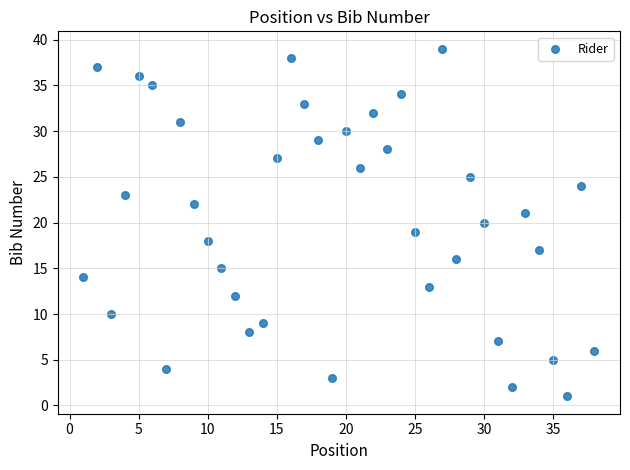

What is the range of Y values (max minus min)?

38